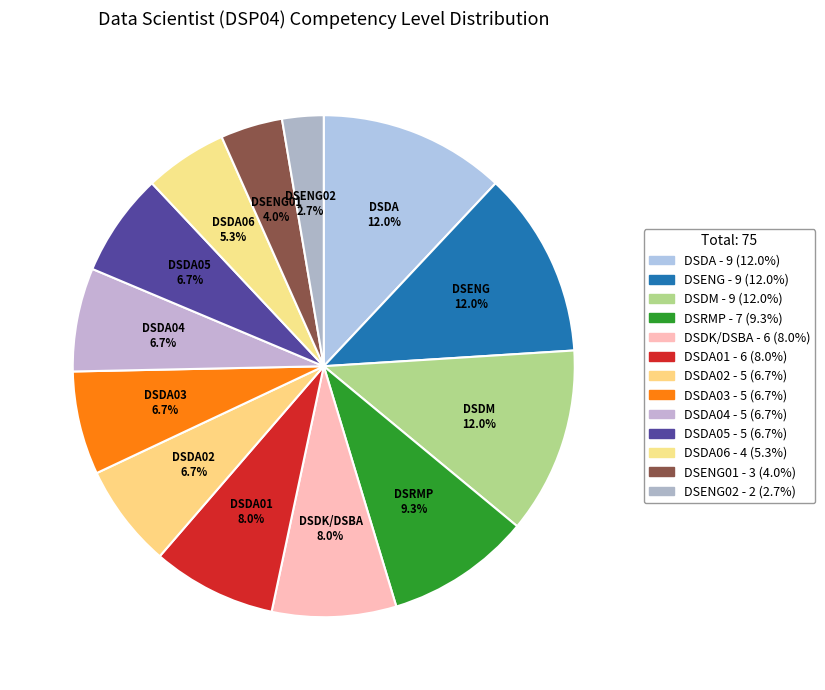

Count the number of slices in the pie.

13